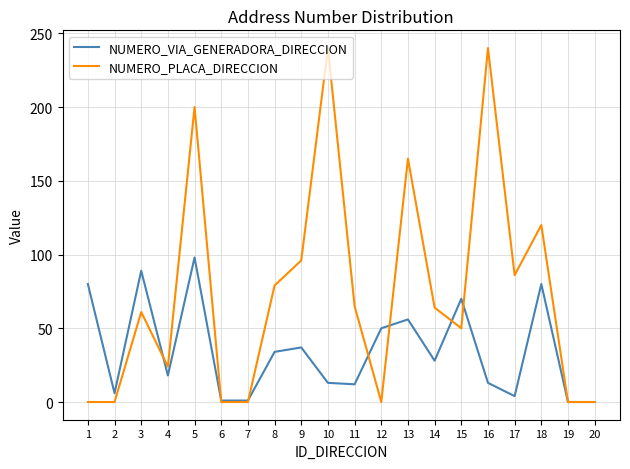

How many NUMERO_PLACA_DIRECCION values are between 0 and 120?

16